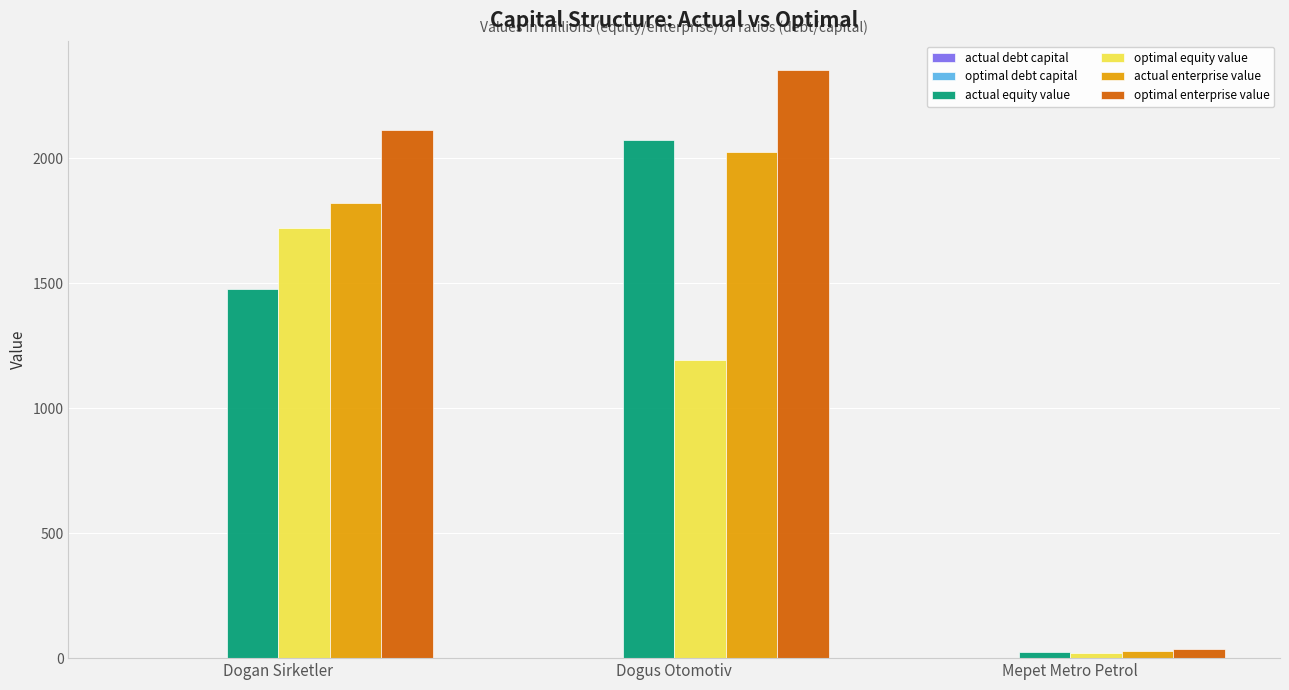

At which category is the sum across all series the highest?

Dogus Otomotiv